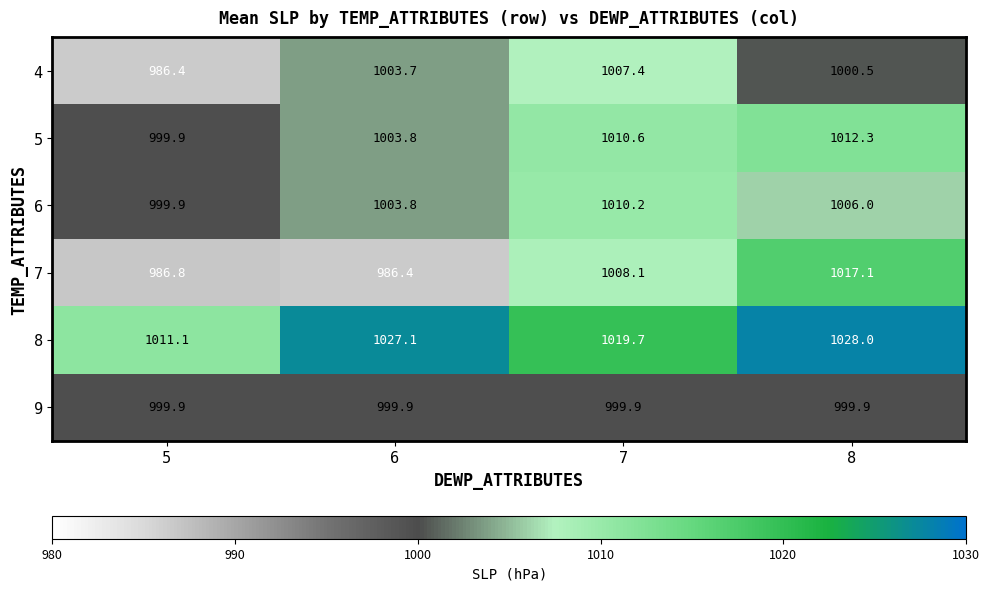

What is the total value across all series at 6?

6024.7